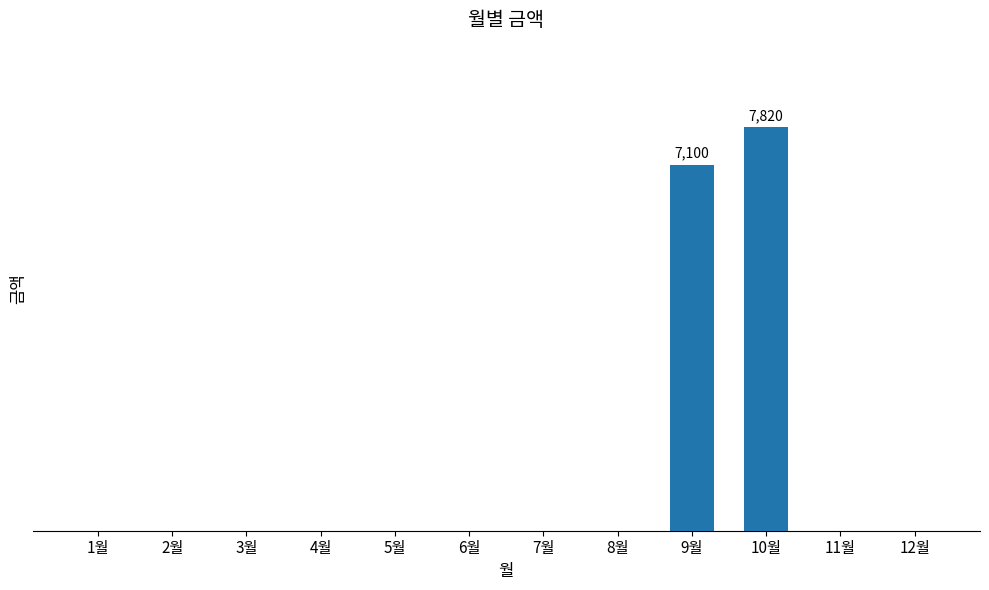

What is the difference between the maximum and minimum values?

7820